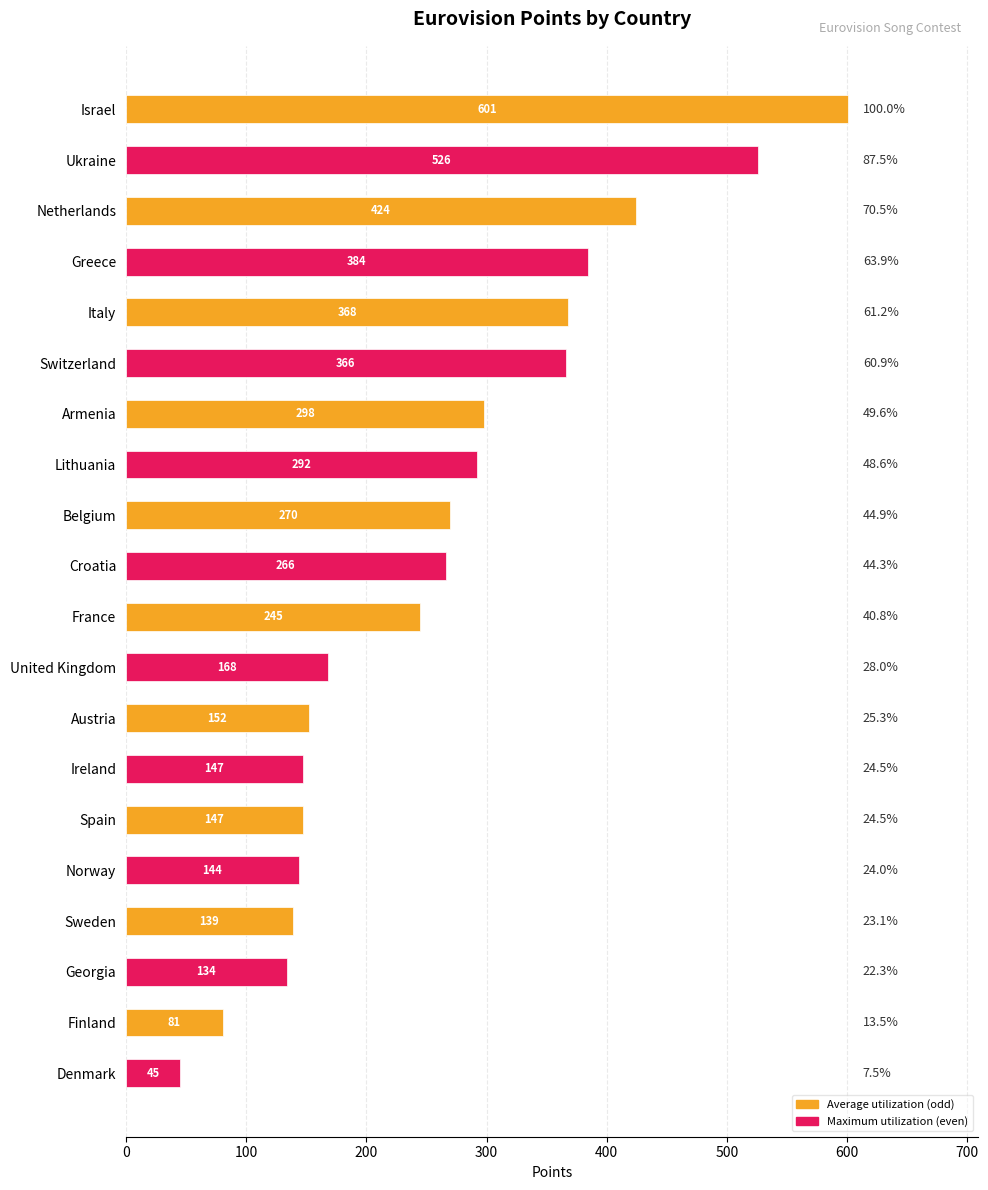

Reading bottom to top, extract all data points from this chart.

45	81	134	139	144	147	147	152	168	245	266	270	292	298	366	368	384	424	526	601